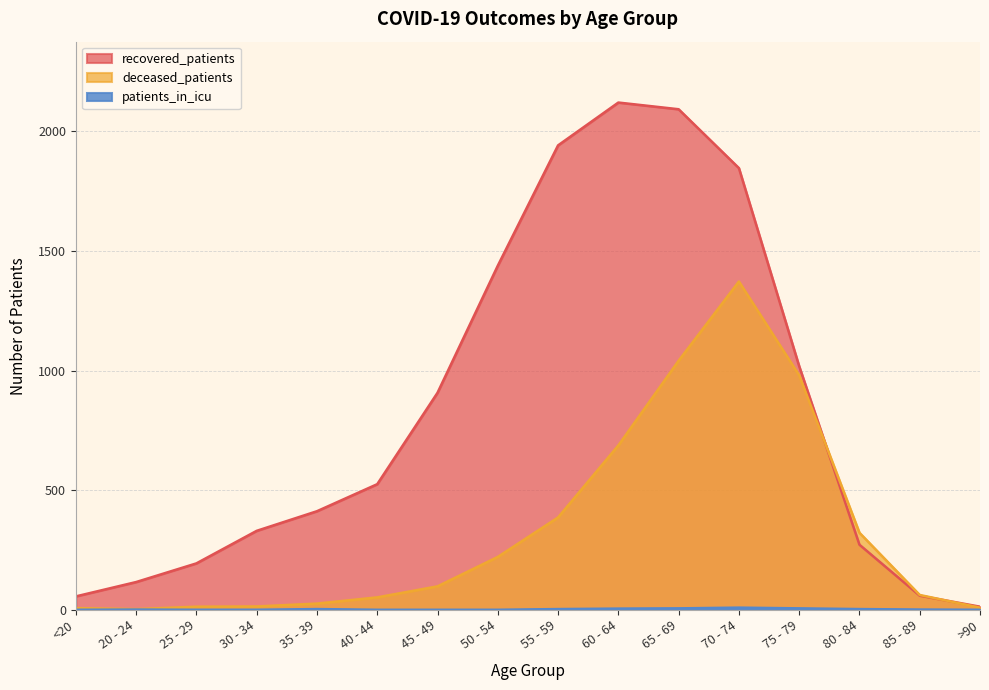

The value of patients_in_icu at >90 is 0. True or false?

True